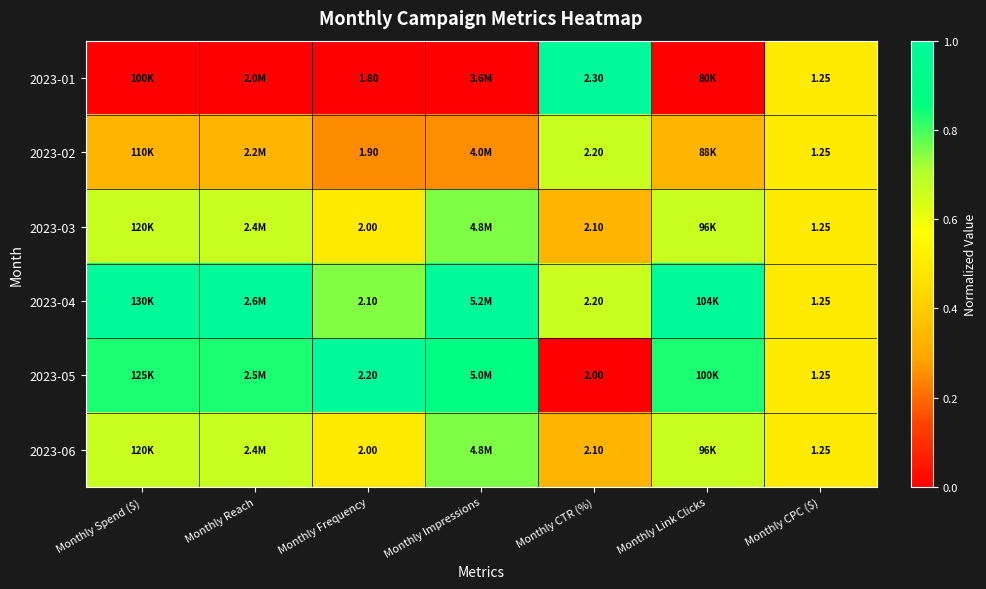

The 2023-01 series shows 0.3 at Monthly Reach. True or false?

False